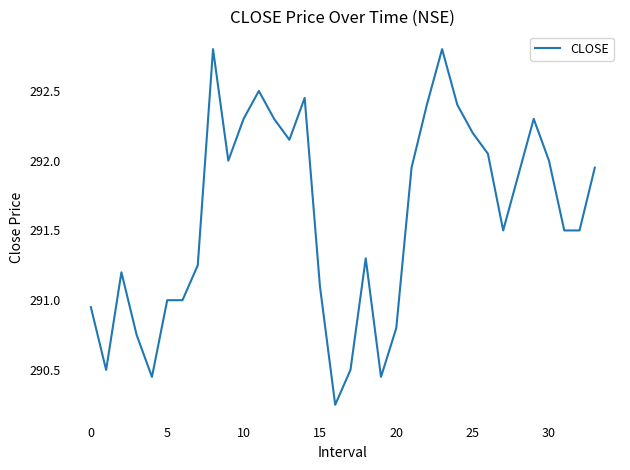

What is the maximum value shown in the chart?

292.8